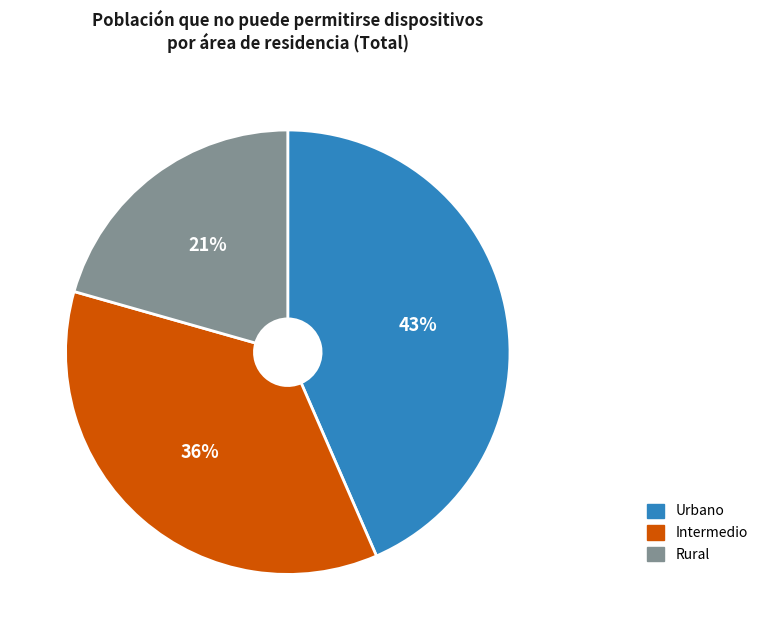

How many segments does this pie chart have?

3